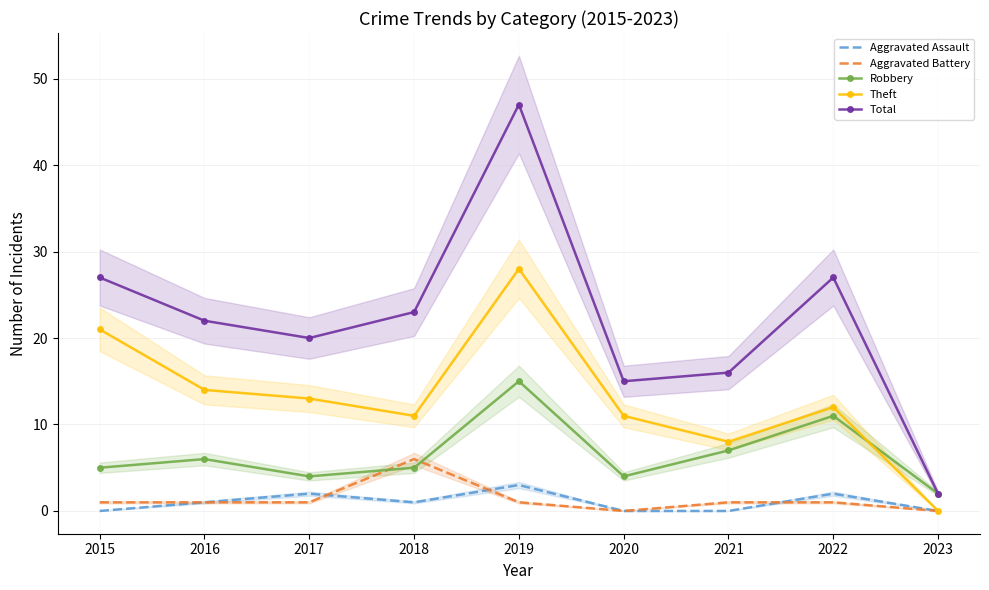

Is the value of Aggravated Assault at 2022 greater than the value of Total at 2016?

No